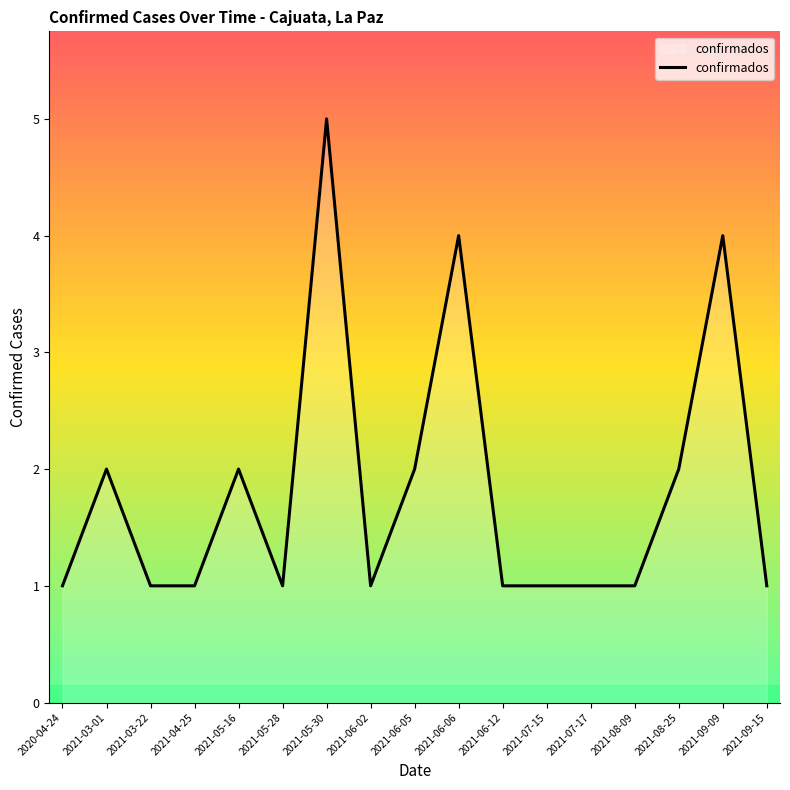

What is the change in value from 2021-03-22 to 2021-05-16?

+1